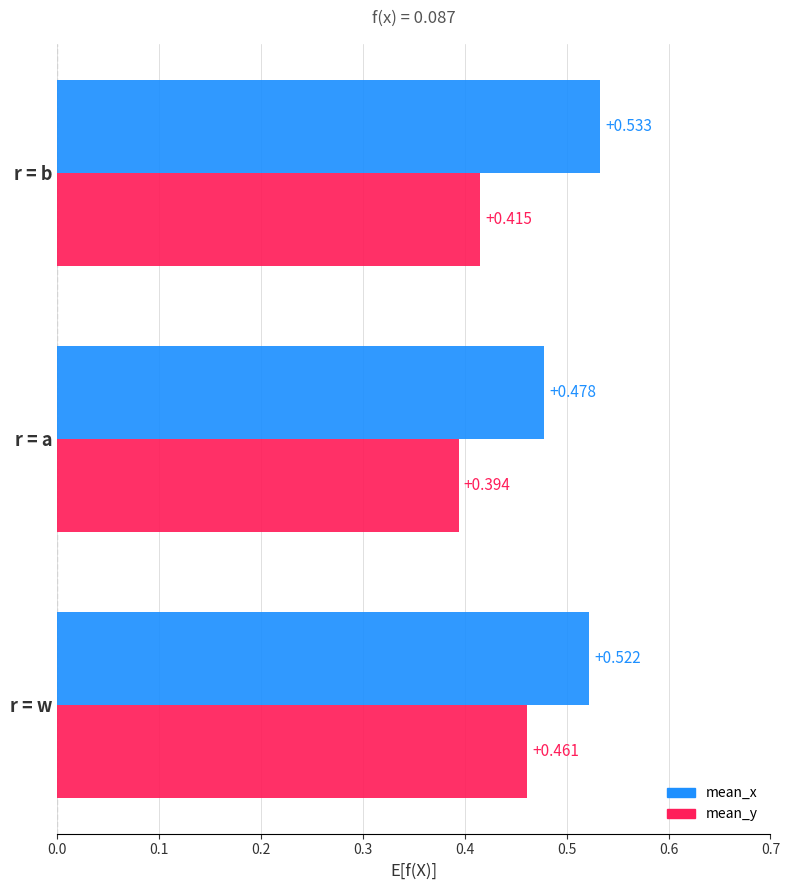

At which category is the sum across all series the highest?

r = w